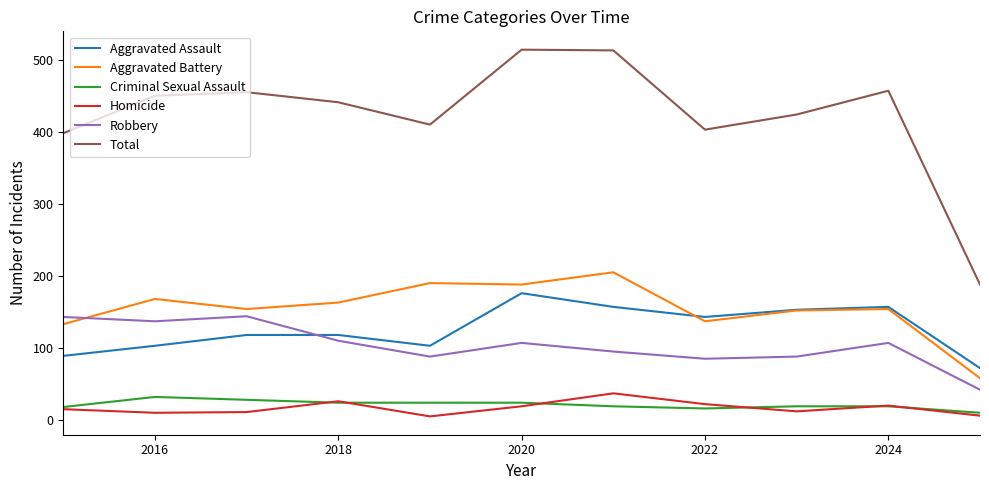

What is the lowest value of the Aggravated Assault series?

72